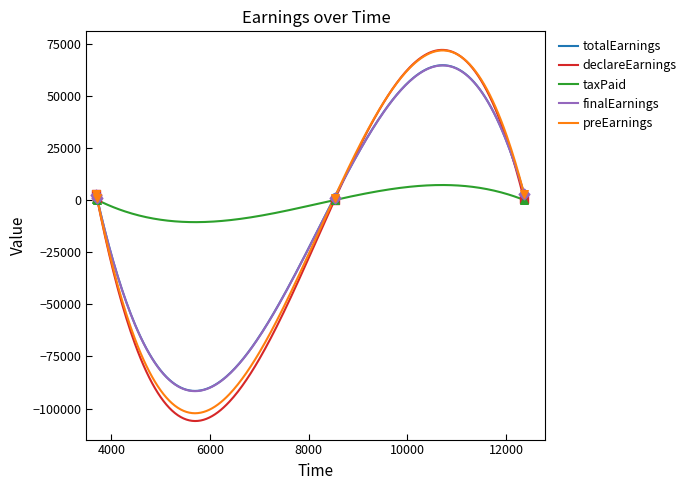

What are all the series names shown in the legend?

totalEarnings, declareEarnings, taxPaid, finalEarnings, preEarnings